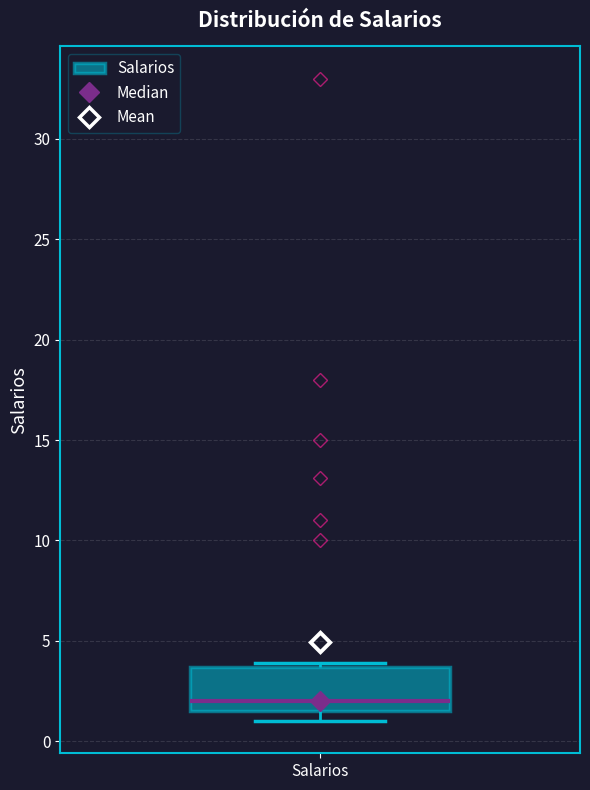

Where is the lower edge of the box for Salarios on the y-axis? The values are not printed on the chart, so give them approximately, as read against the axis.

1.5